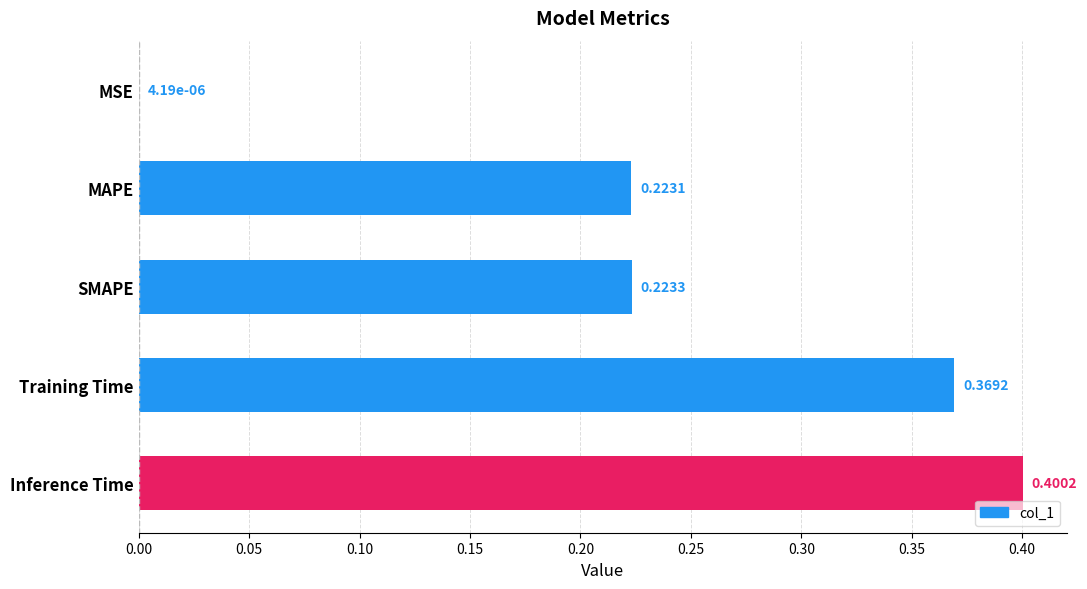

How many distinct data groups are displayed?

1